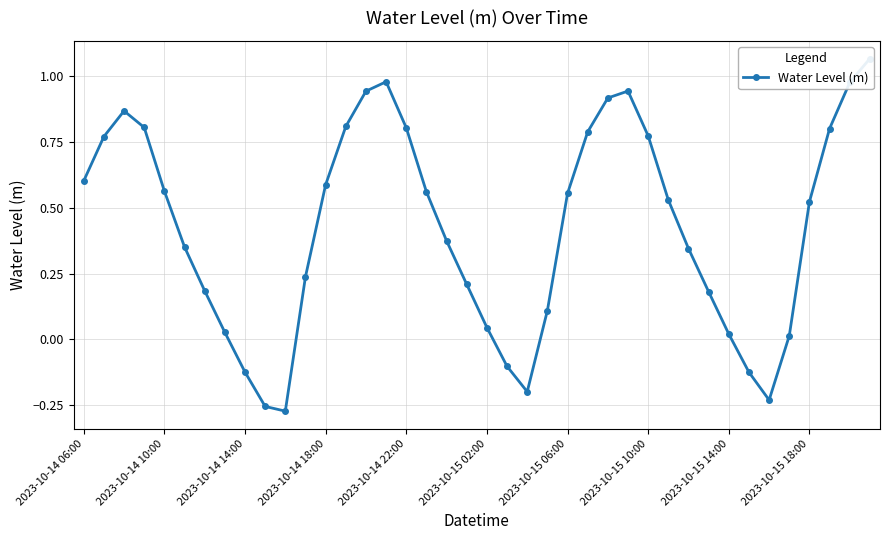

The chart shows a value of 1.5 at 14. True or false?

False